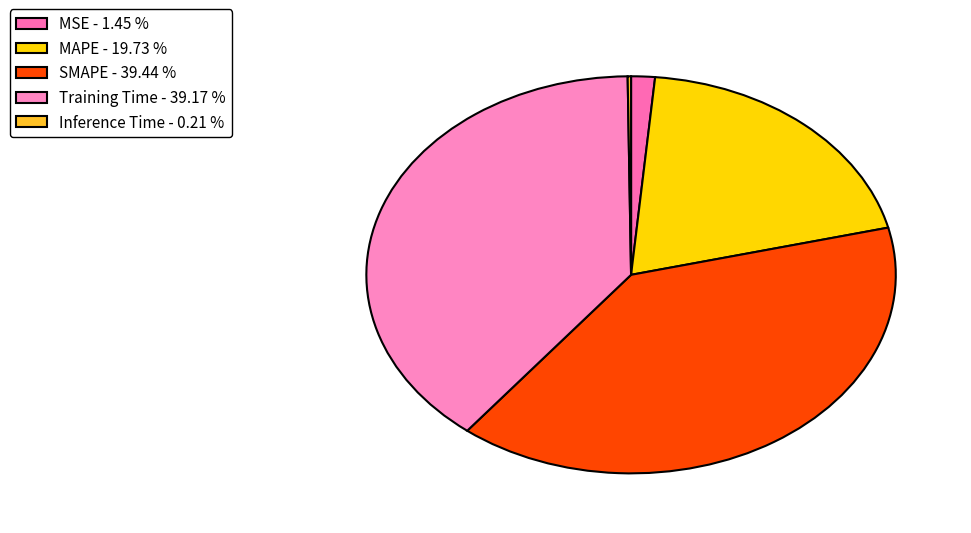

What is the largest slice in the pie chart?

SMAPE